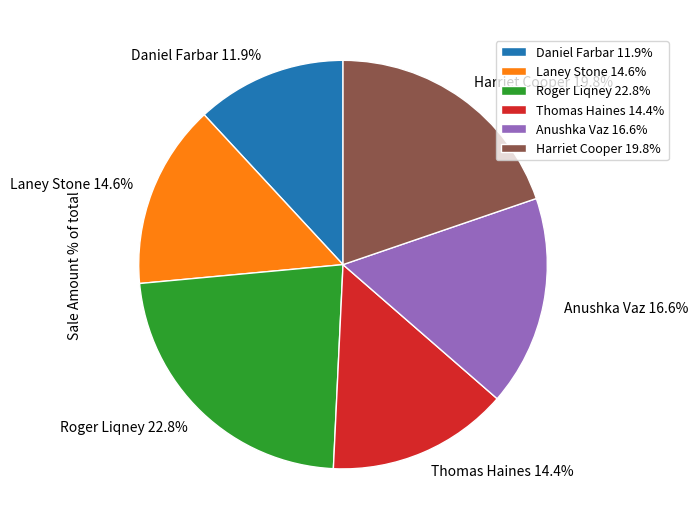

What is the smallest slice in the pie chart?

Daniel Farbar